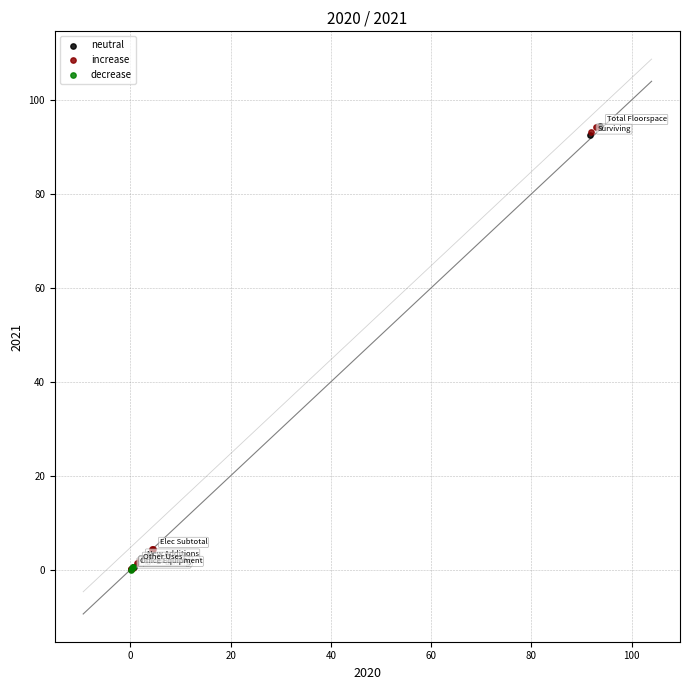

What are all the series names shown in the legend?

neutral, increase, decrease